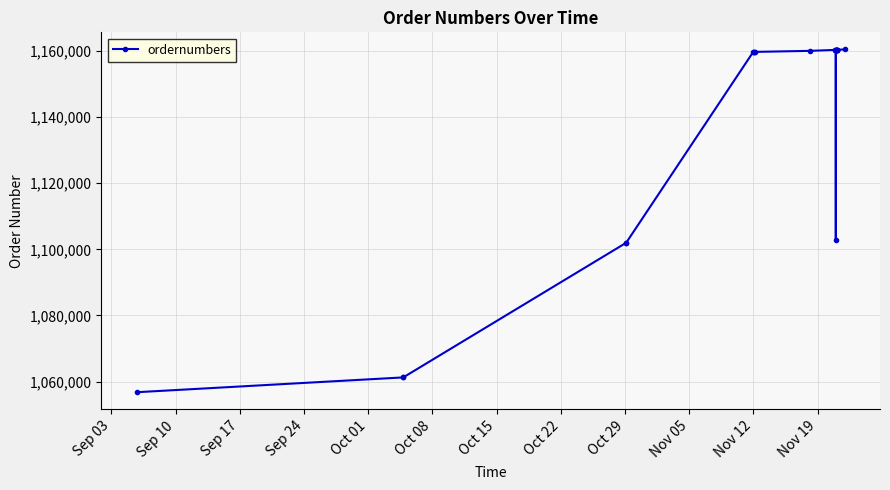

What is the value of the 10th point from the left?

1159987